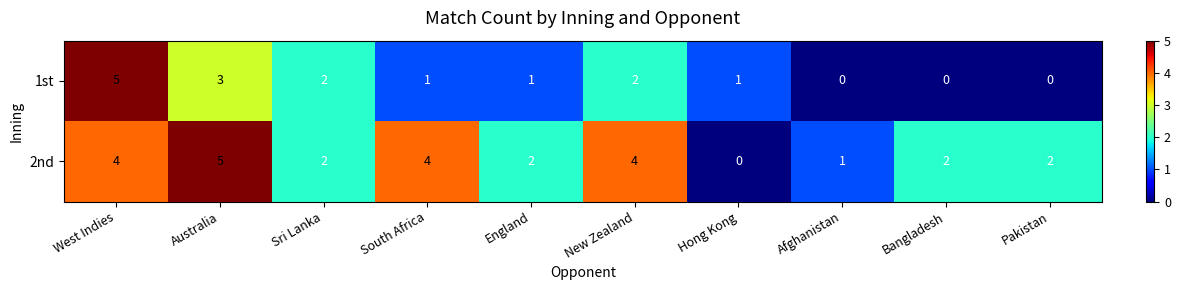

Reading right to left, what are all the values shown in this chart?

1st: Pakistan=0	Bangladesh=0	Afghanistan=0	Hong Kong=1	New Zealand=2	England=1	South Africa=1	Sri Lanka=2	Australia=3	West Indies=5
2nd: Pakistan=2	Bangladesh=2	Afghanistan=1	Hong Kong=0	New Zealand=4	England=2	South Africa=4	Sri Lanka=2	Australia=5	West Indies=4